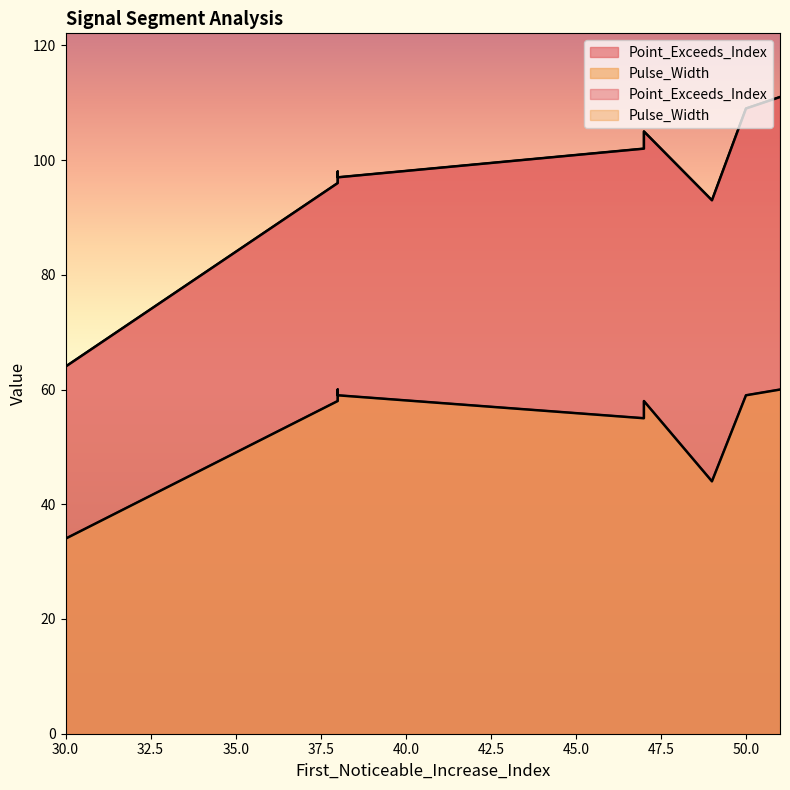

Count the number of categories in the chart.

10